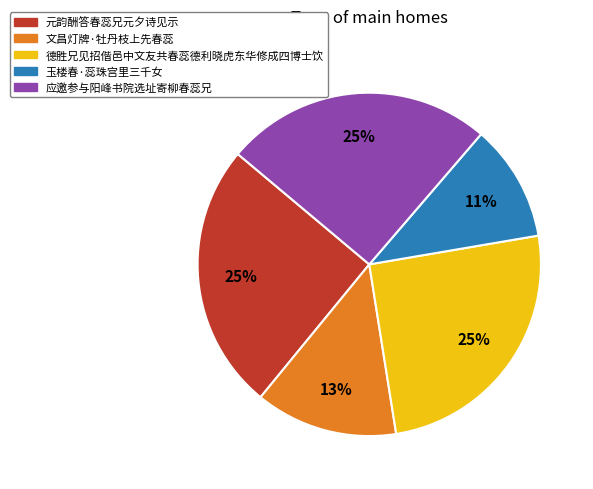

Does 玉楼春·蕊珠宫里三千女 account for over 50% of the chart?

No